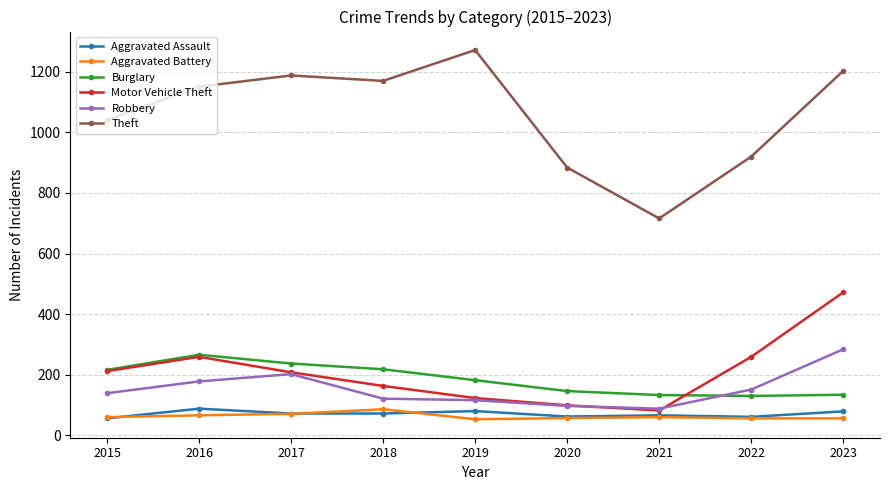

True or false: Aggravated Battery has a value of 21 at 2017.

False